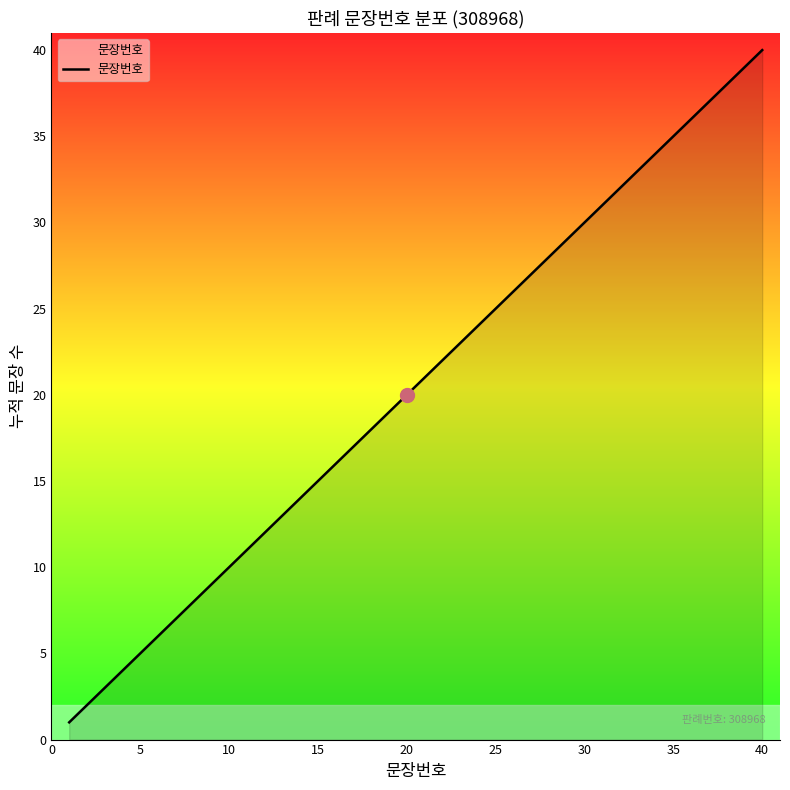

What is the maximum value shown in the chart?

40